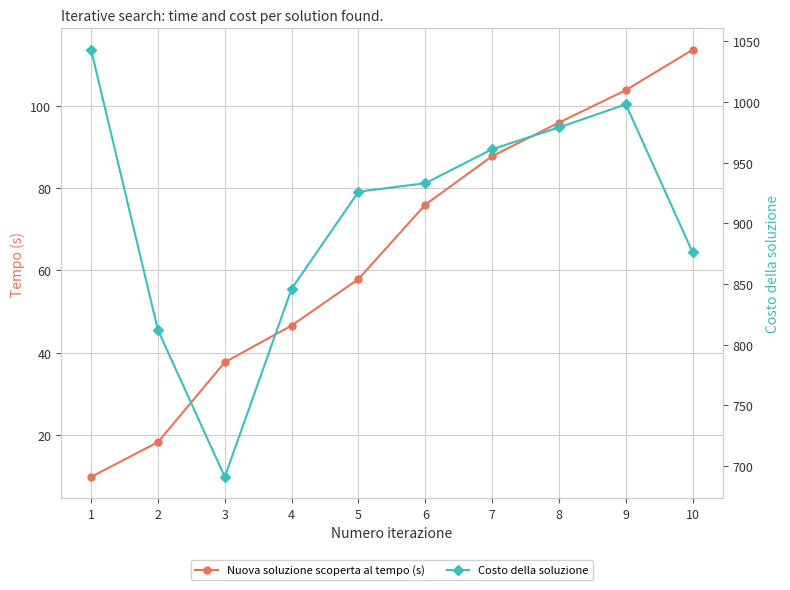

What is the approximate value of Nuova soluzione scoperta al tempo (s) at 9?

103.8